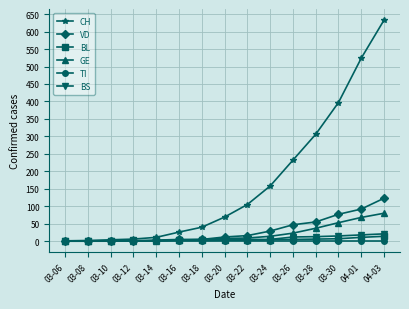

The GE series shows 5 at 03-18. True or false?

True